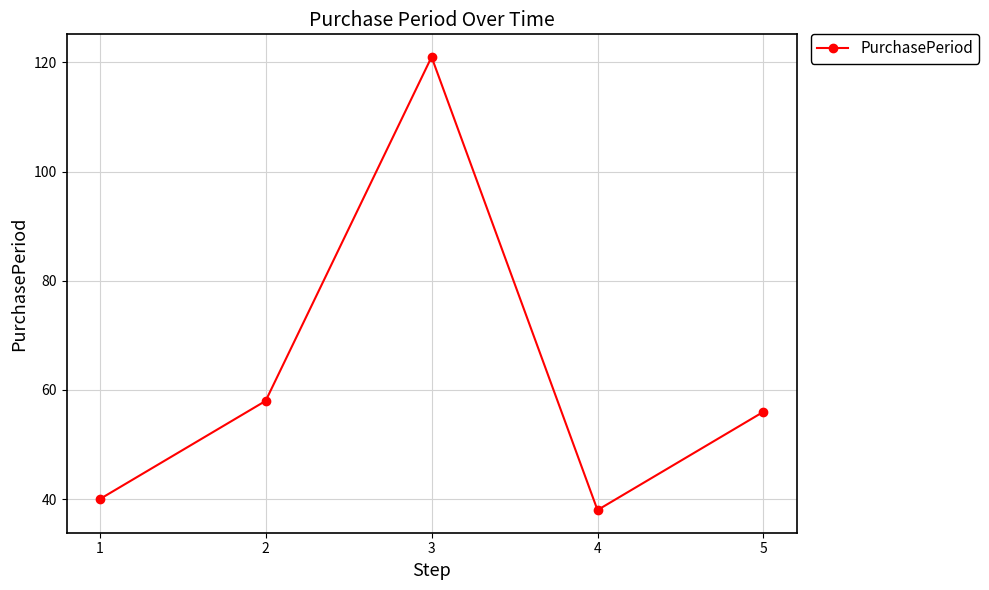

How many lines are shown in the chart?

1